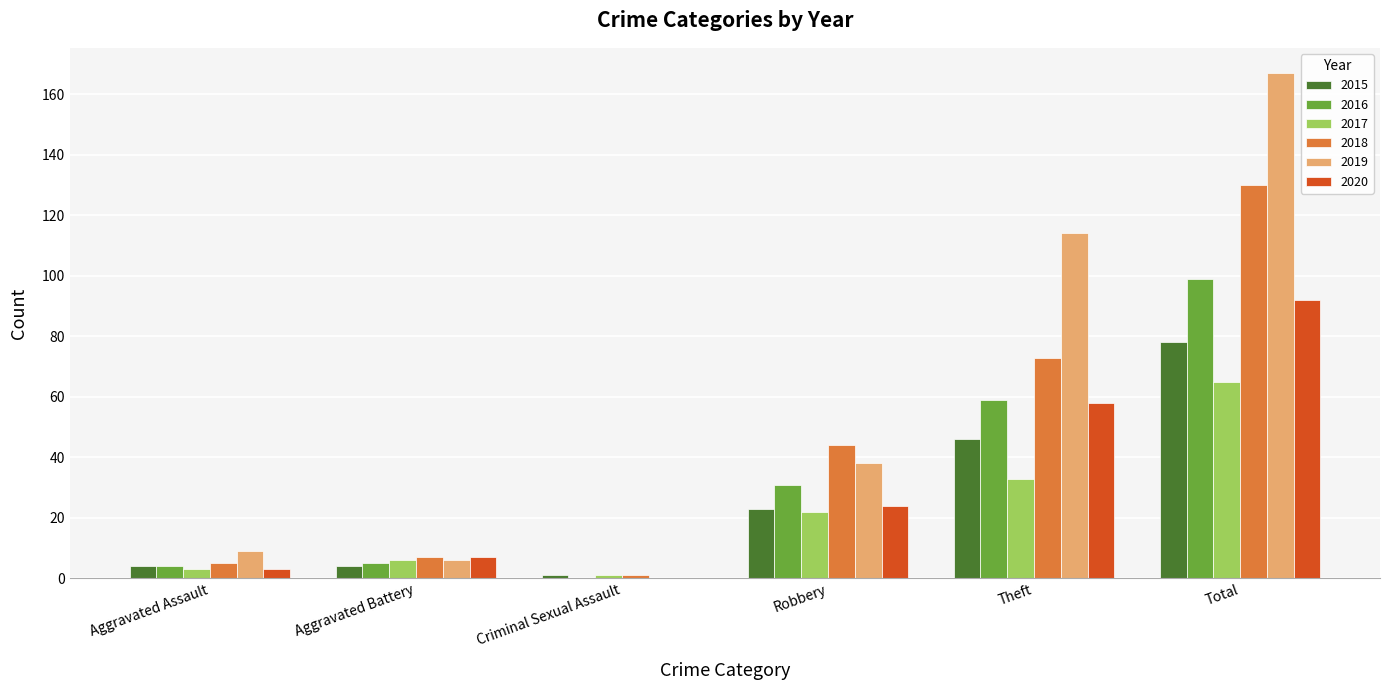

The 2019 series shows 6 at Aggravated Battery. True or false?

True